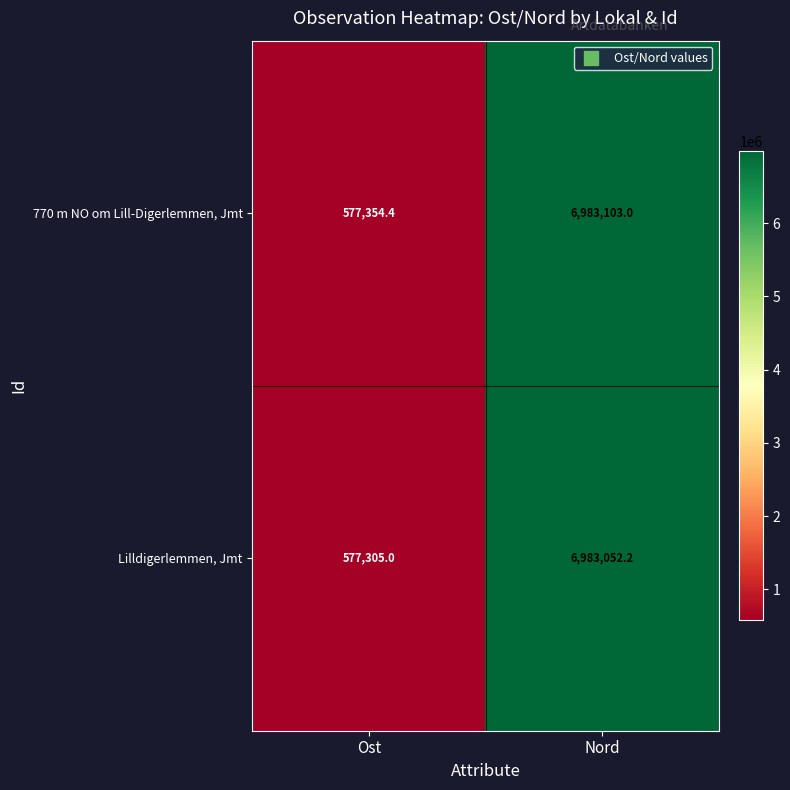

At which label is Lilldigerlemmen, Jmt closest to 3780178?

Ost